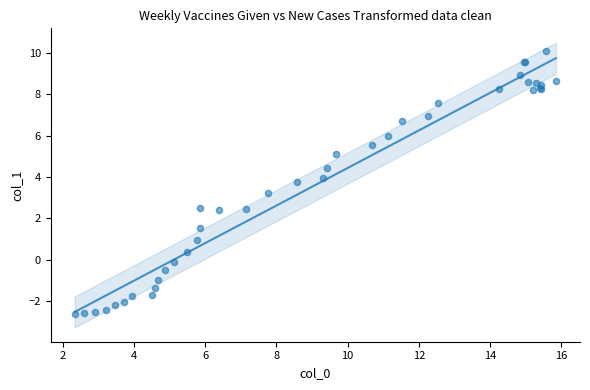

What Y value in the scatter plot is closest to 3?

3.2